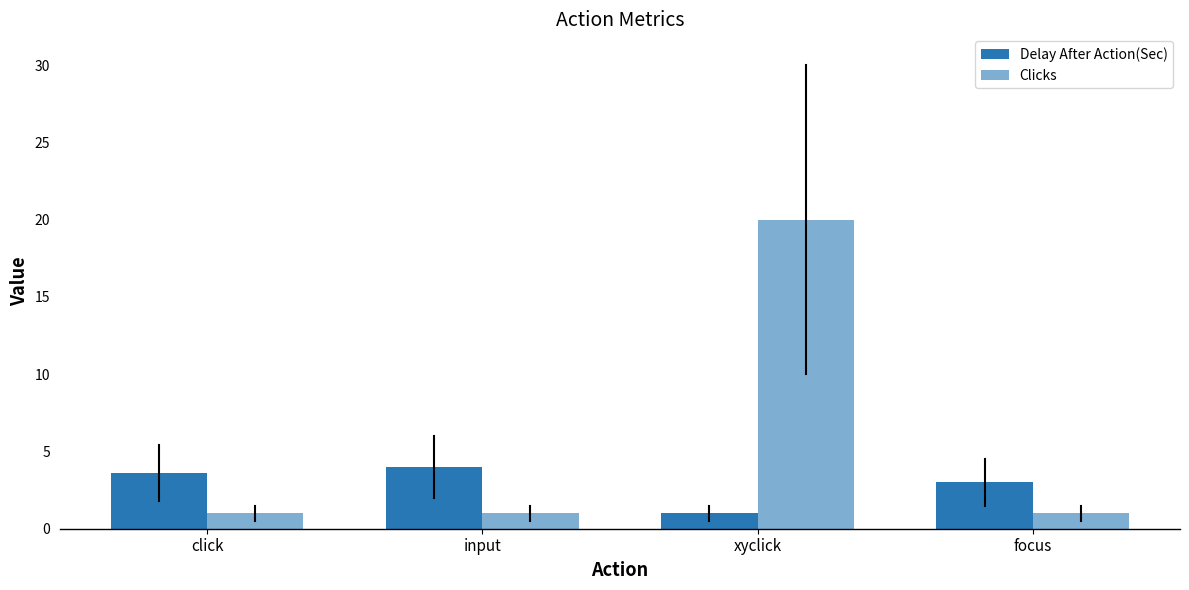

What position from the right is xyclick?

2